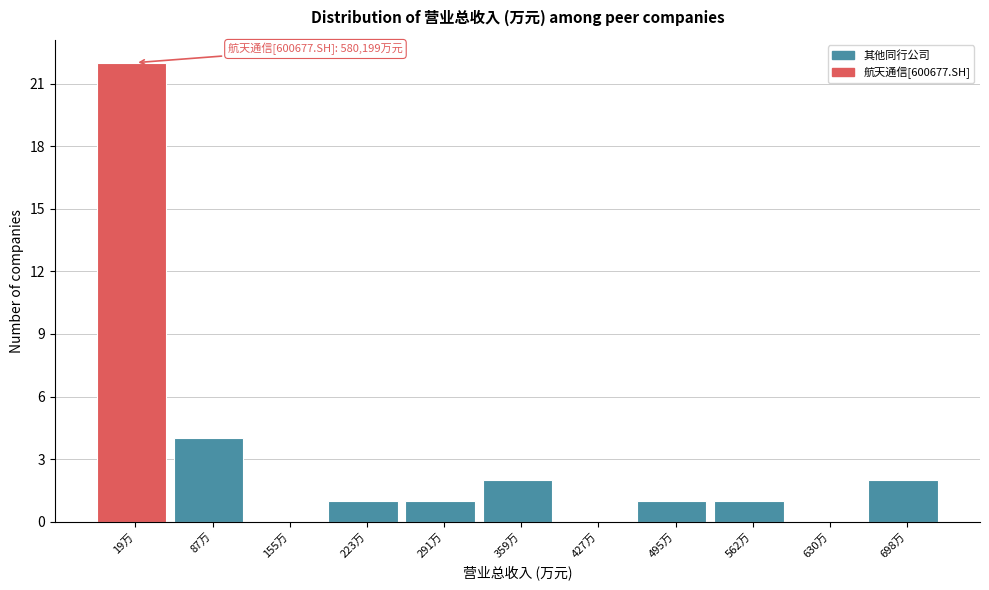

Reading left to right, transcribe all the data shown in this chart.

19万=22	87万=4	155万=0	223万=1	291万=1	359万=2	427万=0	495万=1	562万=1	630万=0	698万=2